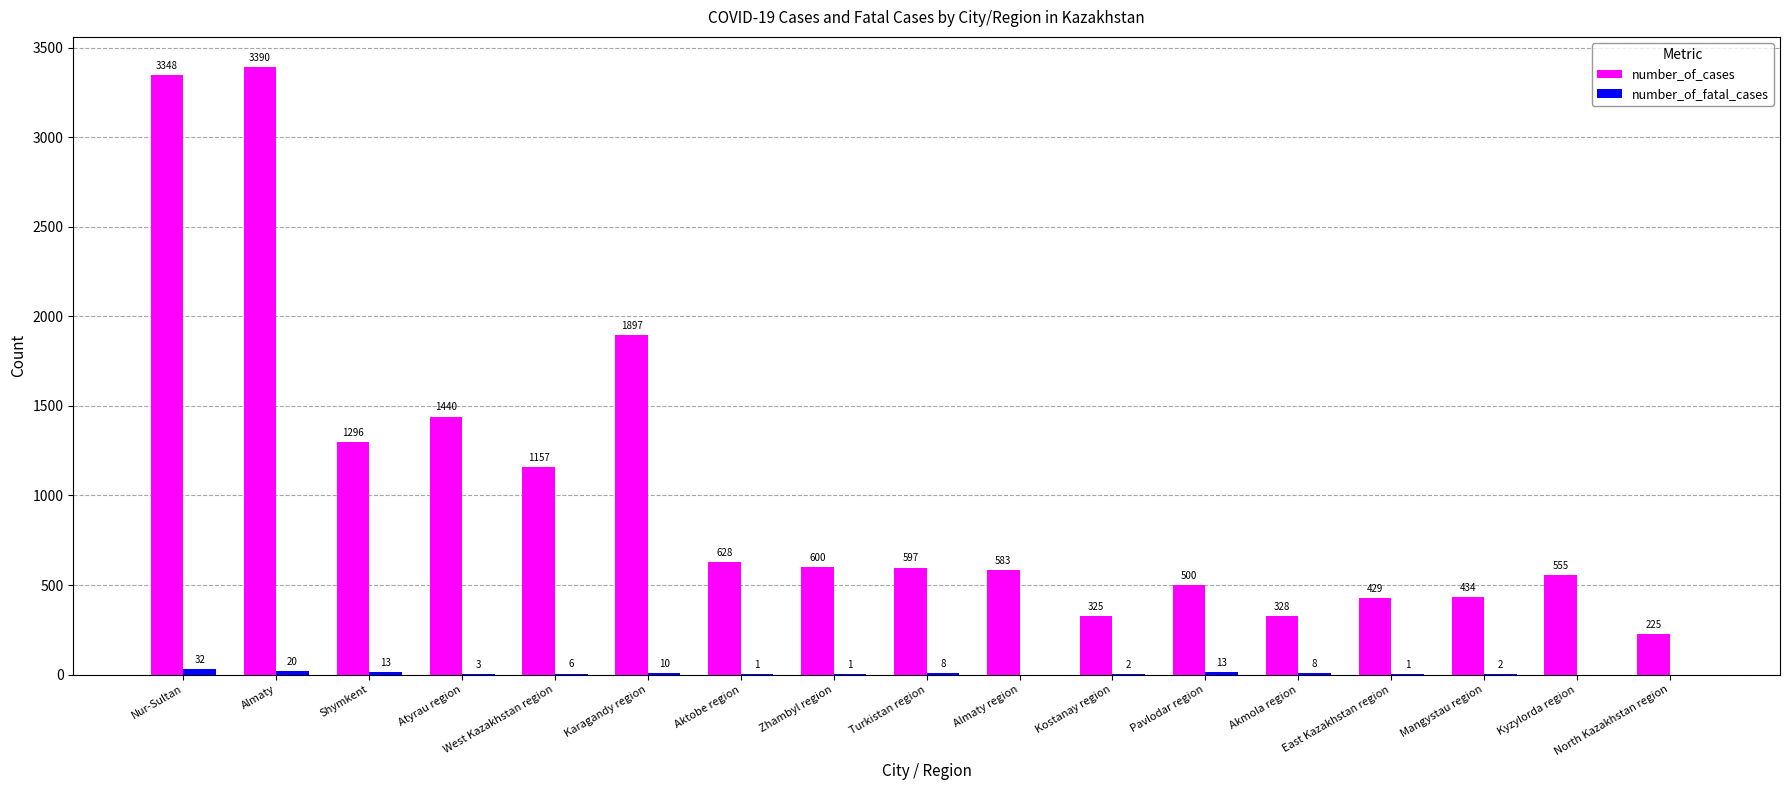

What is the sum of the number_of_cases values at Zhambyl region and Nur-Sultan?

3948